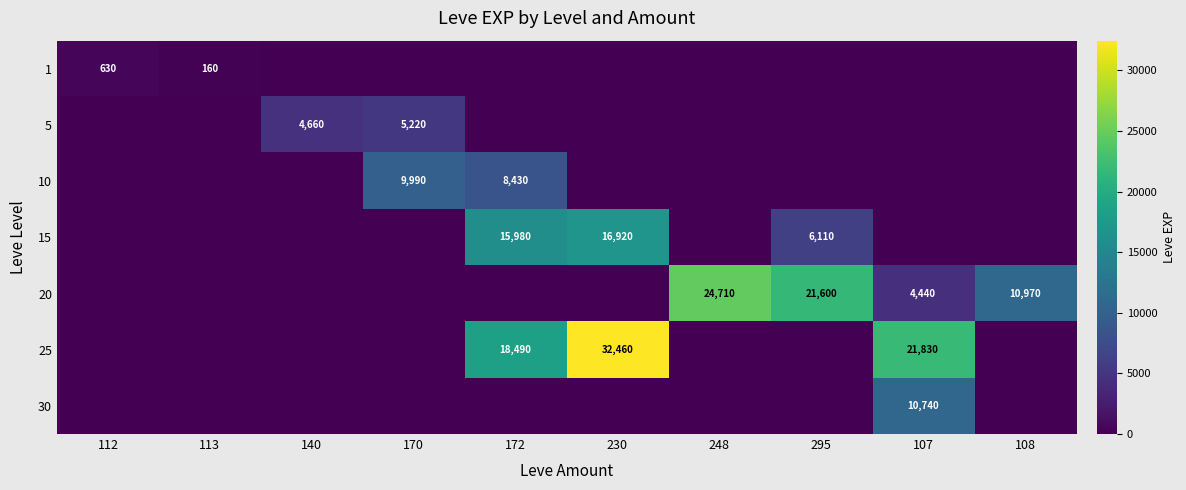

True or false: 25 has a value of 32010 at 107.

False